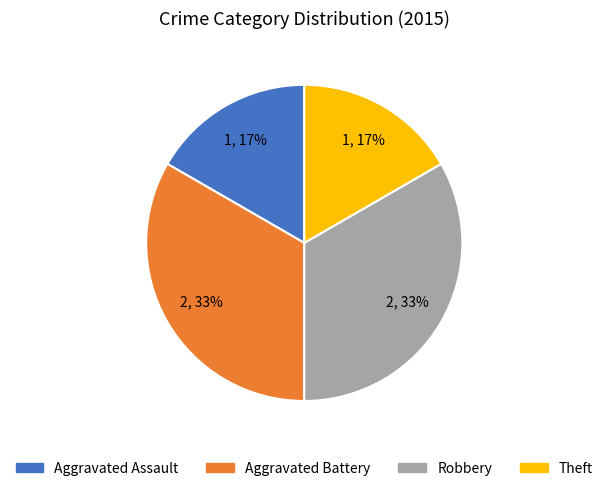

Does Robbery account for over 50% of the chart?

No